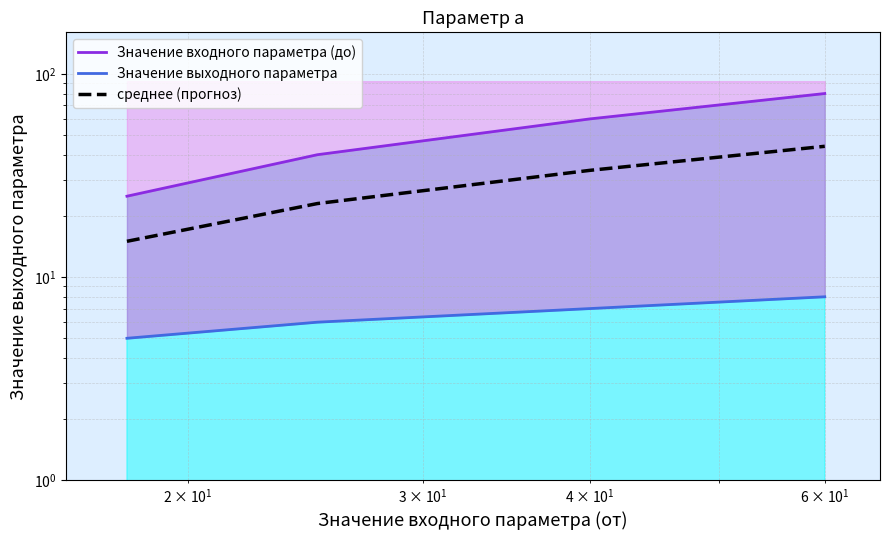

True or false: Значение входного параметра (до) and Значение выходного параметра intersect in this chart.

False